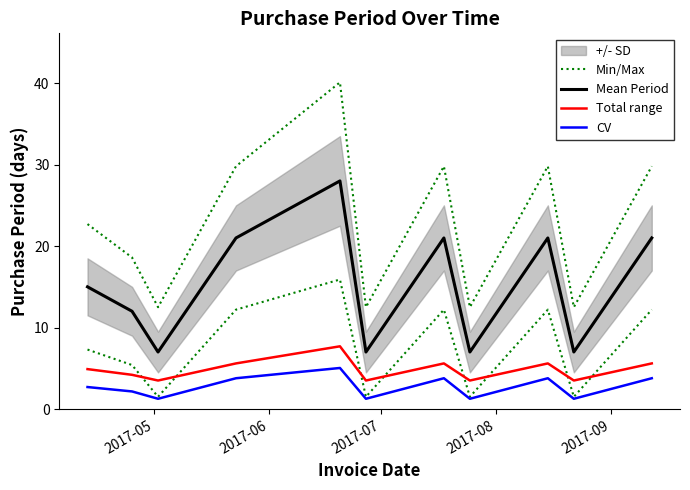

What is the maximum value shown in the chart?

40.1